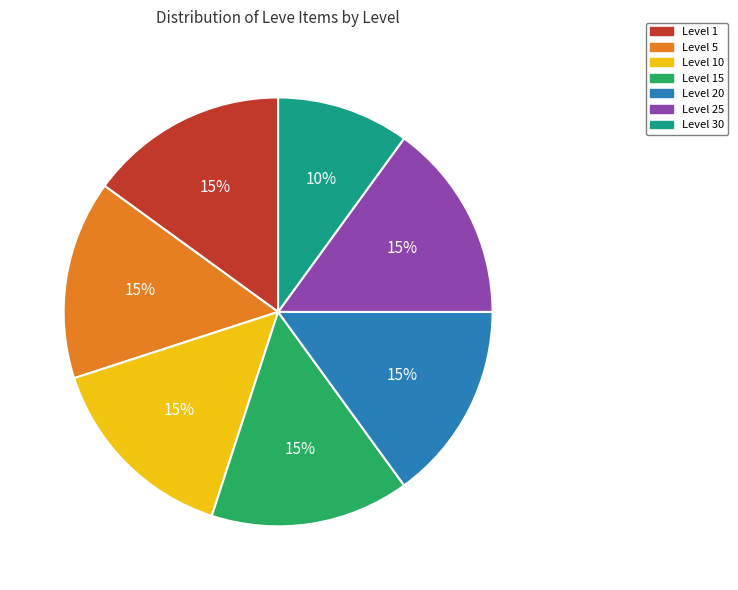

How many slices are in this pie chart?

7